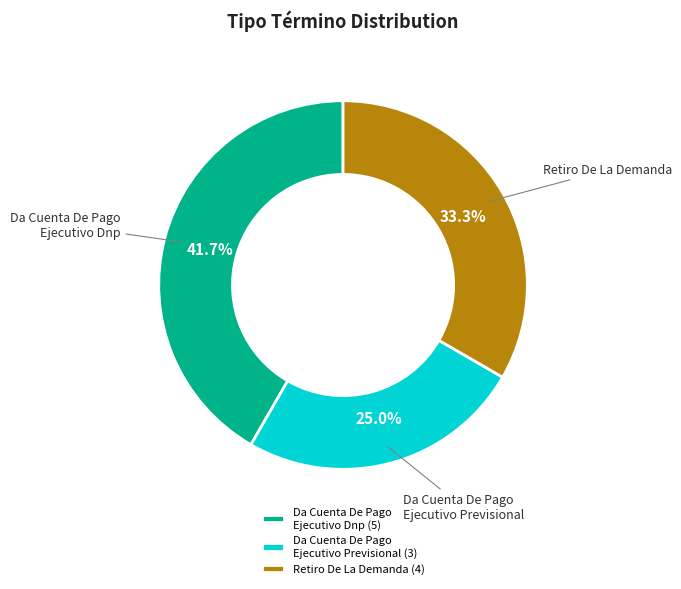

What is the ratio of the value at Da Cuenta De Pago Ejecutivo Dnp to the value at Da Cuenta De Pago Ejecutivo Previsional?

1.7